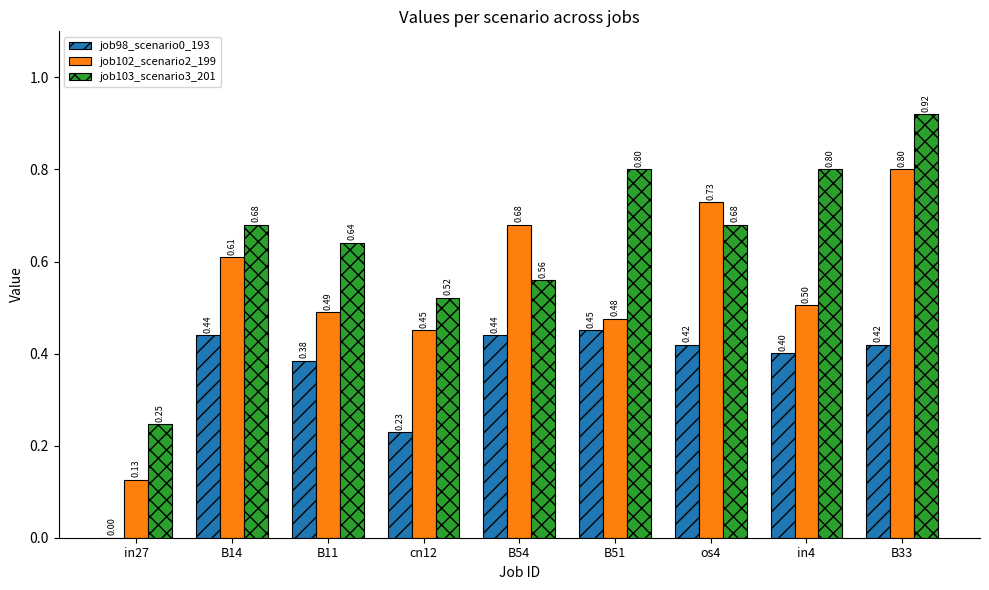

At which category is the sum across all series the highest?

B33